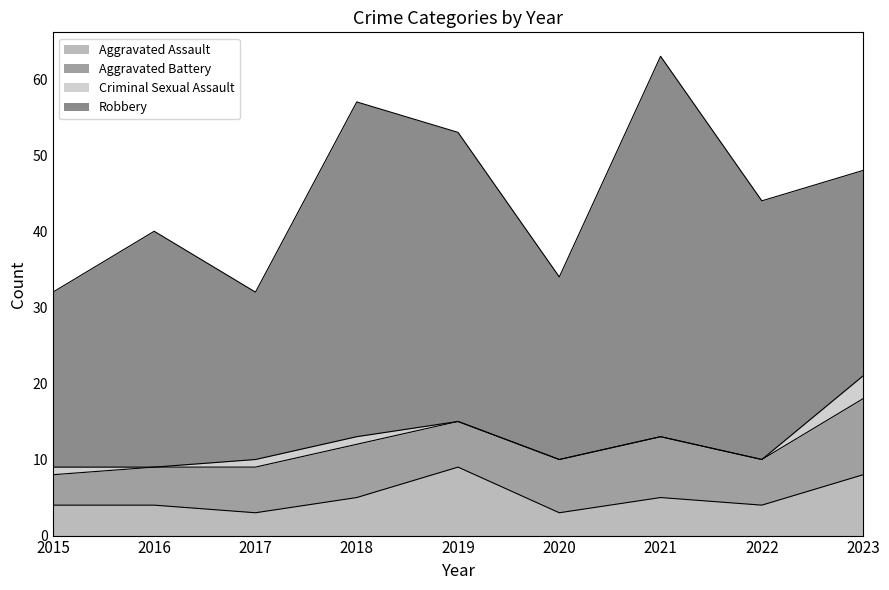

What is the difference between the Aggravated Assault values at 2022 and 2017?

1